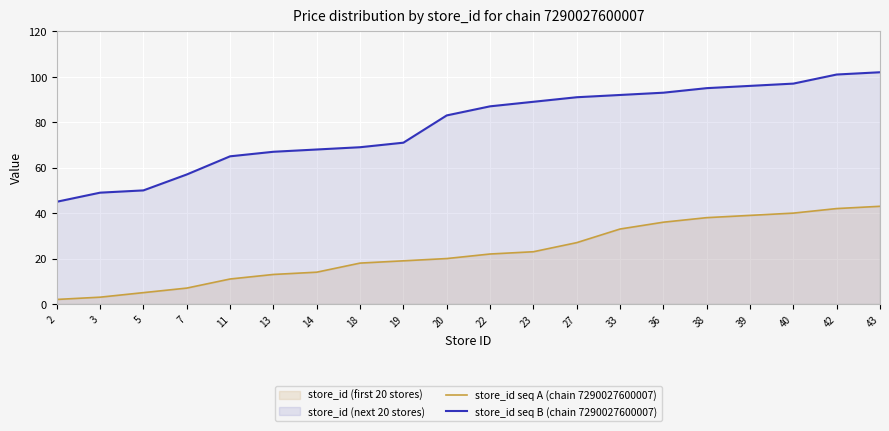

Reading left to right, extract all data points from this chart.

store_id seq A (chain 7290027600007): 2=2	3=3	5=5	7=7	11=11	13=13	14=14	18=18	19=19	20=20	22=22	23=23	27=27	33=33	36=36	38=38	39=39	40=40	42=42	43=43
store_id seq B (chain 7290027600007): 2=45	3=49	5=50	7=57	11=65	13=67	14=68	18=69	19=71	20=83	22=87	23=89	27=91	33=92	36=93	38=95	39=96	40=97	42=101	43=102